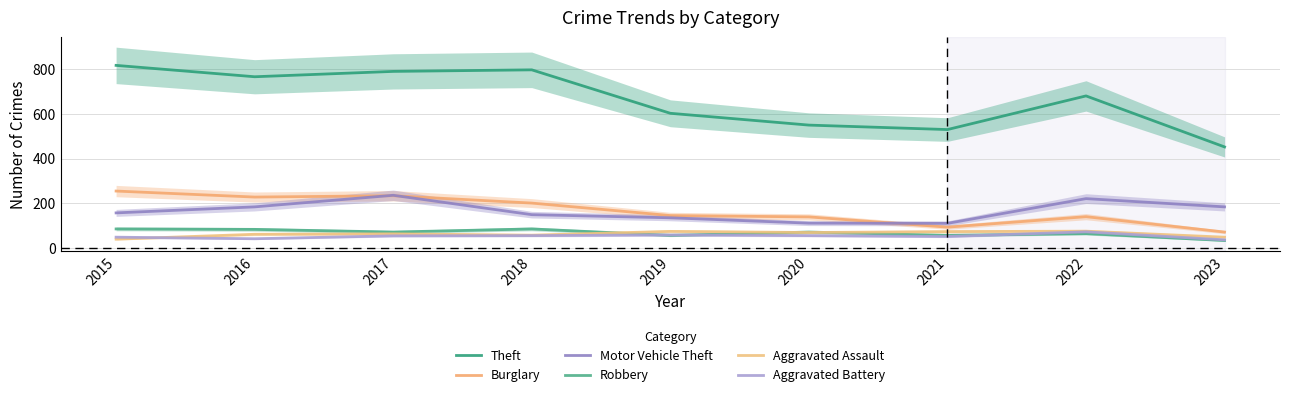

What is the spread (max minus min) of values at 2015?

780